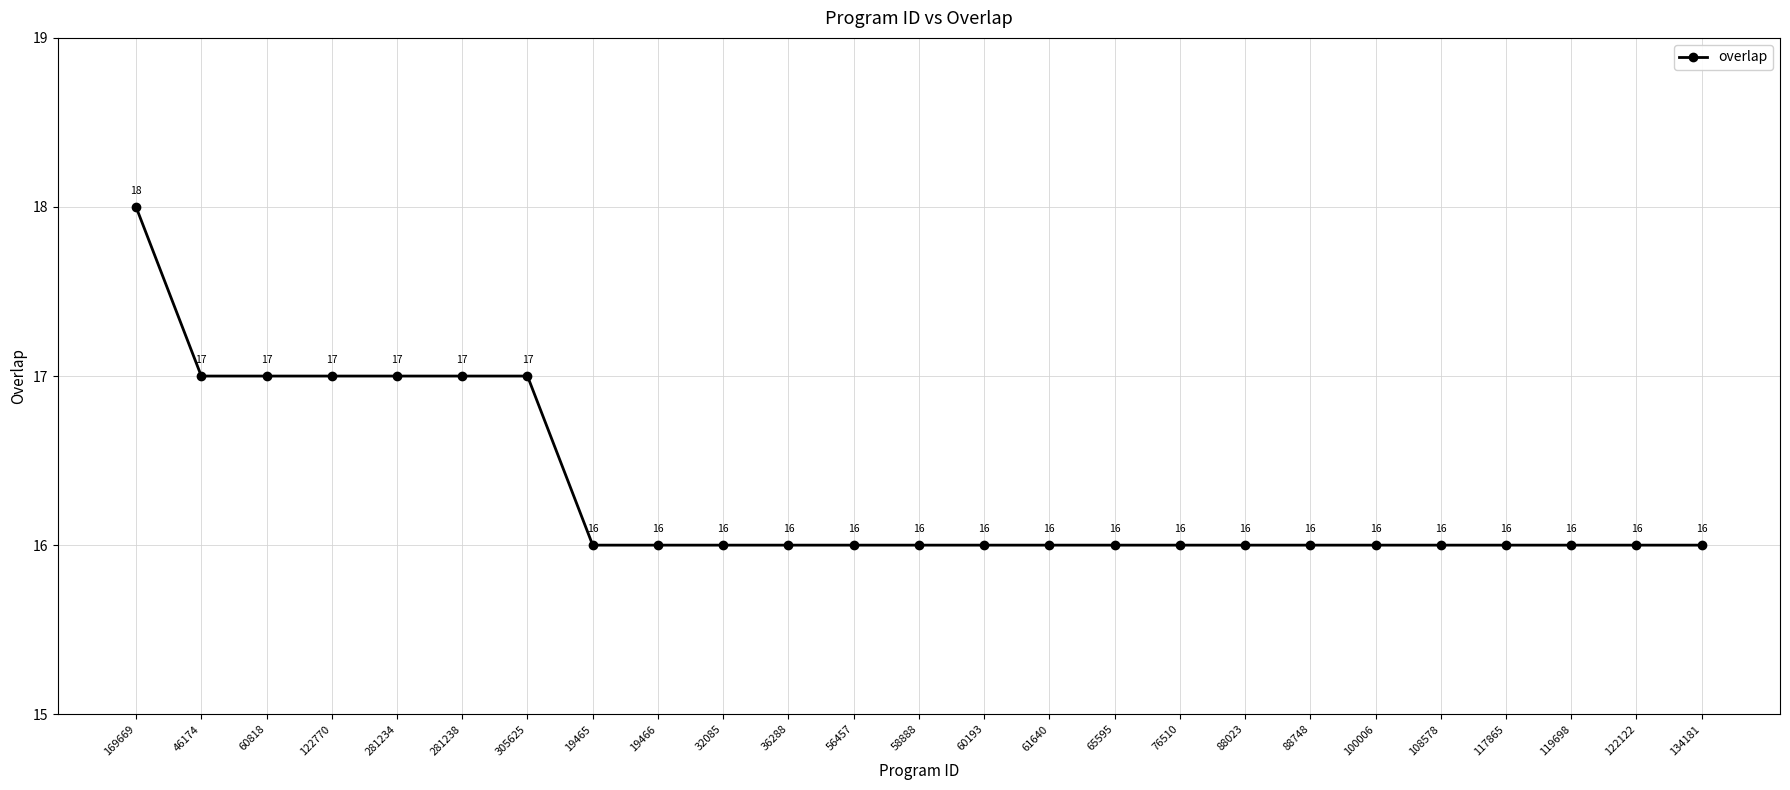

What is the difference between the maximum and minimum values?

2